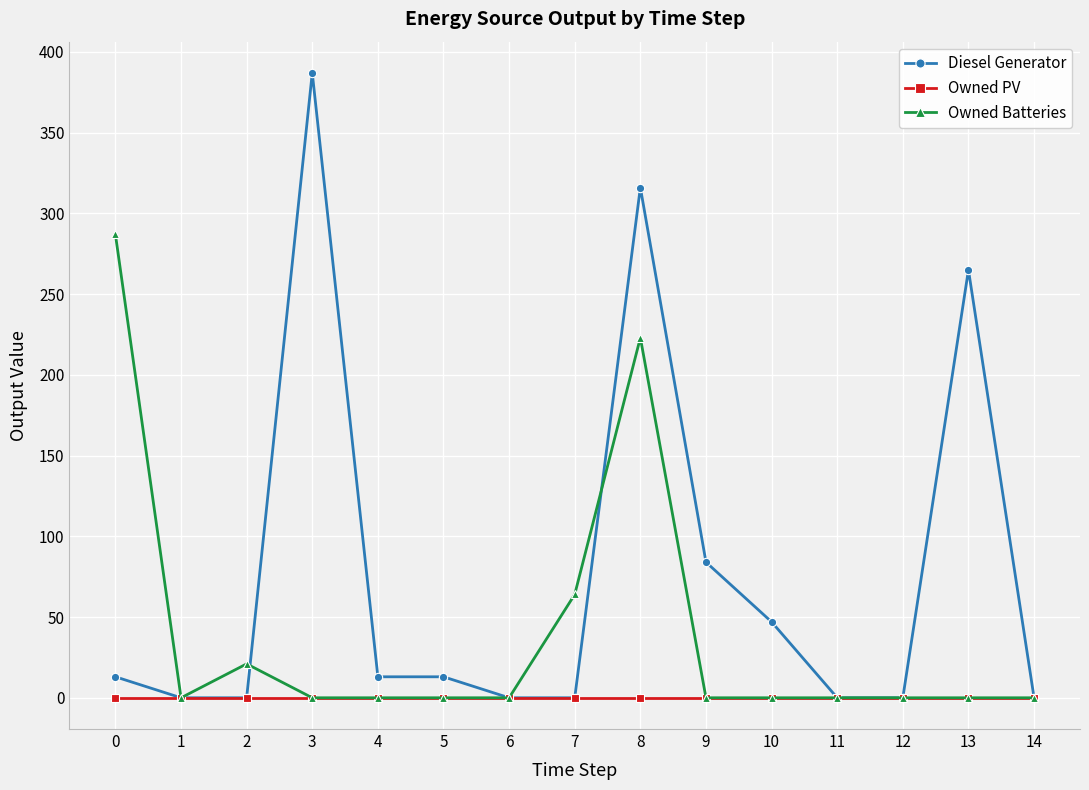

What is the total value across all series at 0?

300